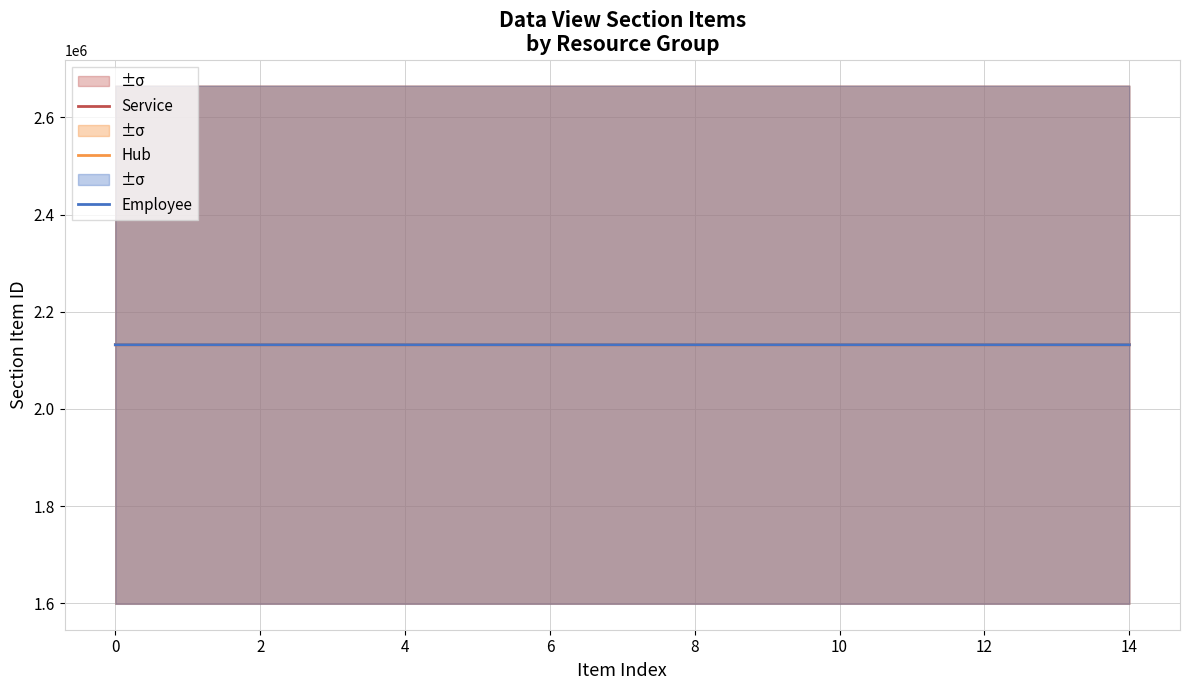

At which category is the sum across all series the highest?

14